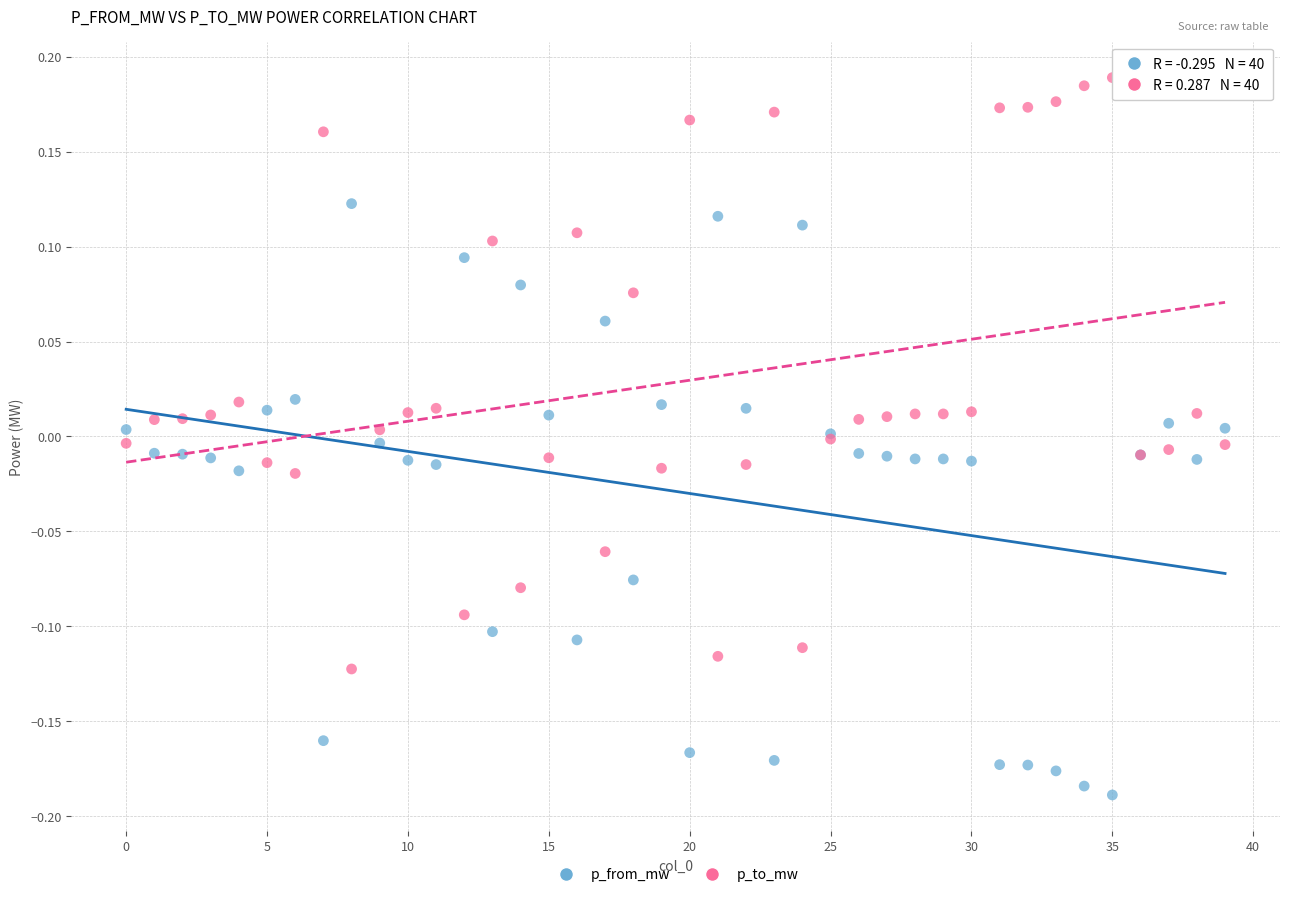

Which series reaches the maximum Y coordinate?

p_to_mw